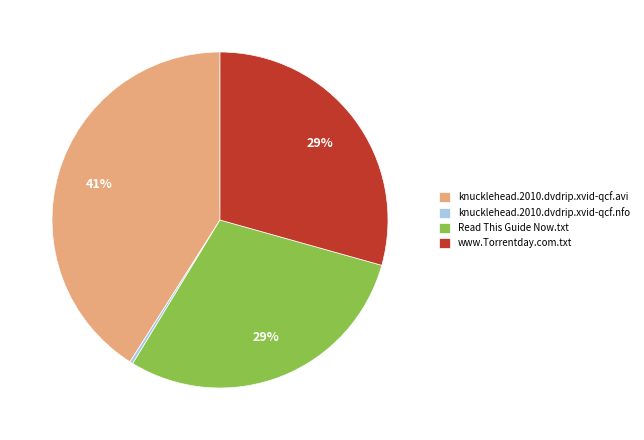

Combined, do www.Torrentday.com.txt and knucklehead.2010.dvdrip.xvid-qcf.nfo account for over 50%?

No